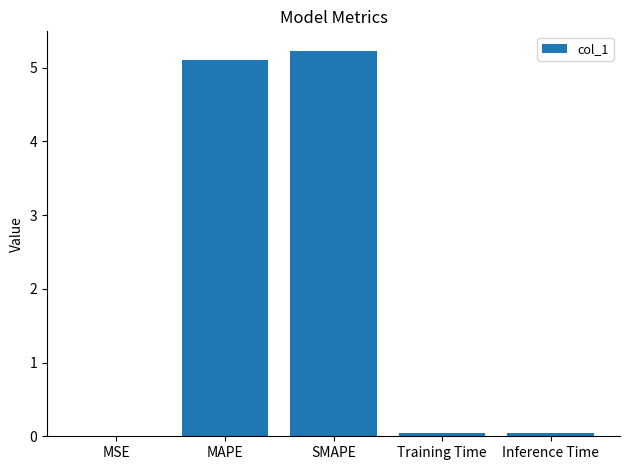

What is the change in value from MSE to MAPE?

+5.1